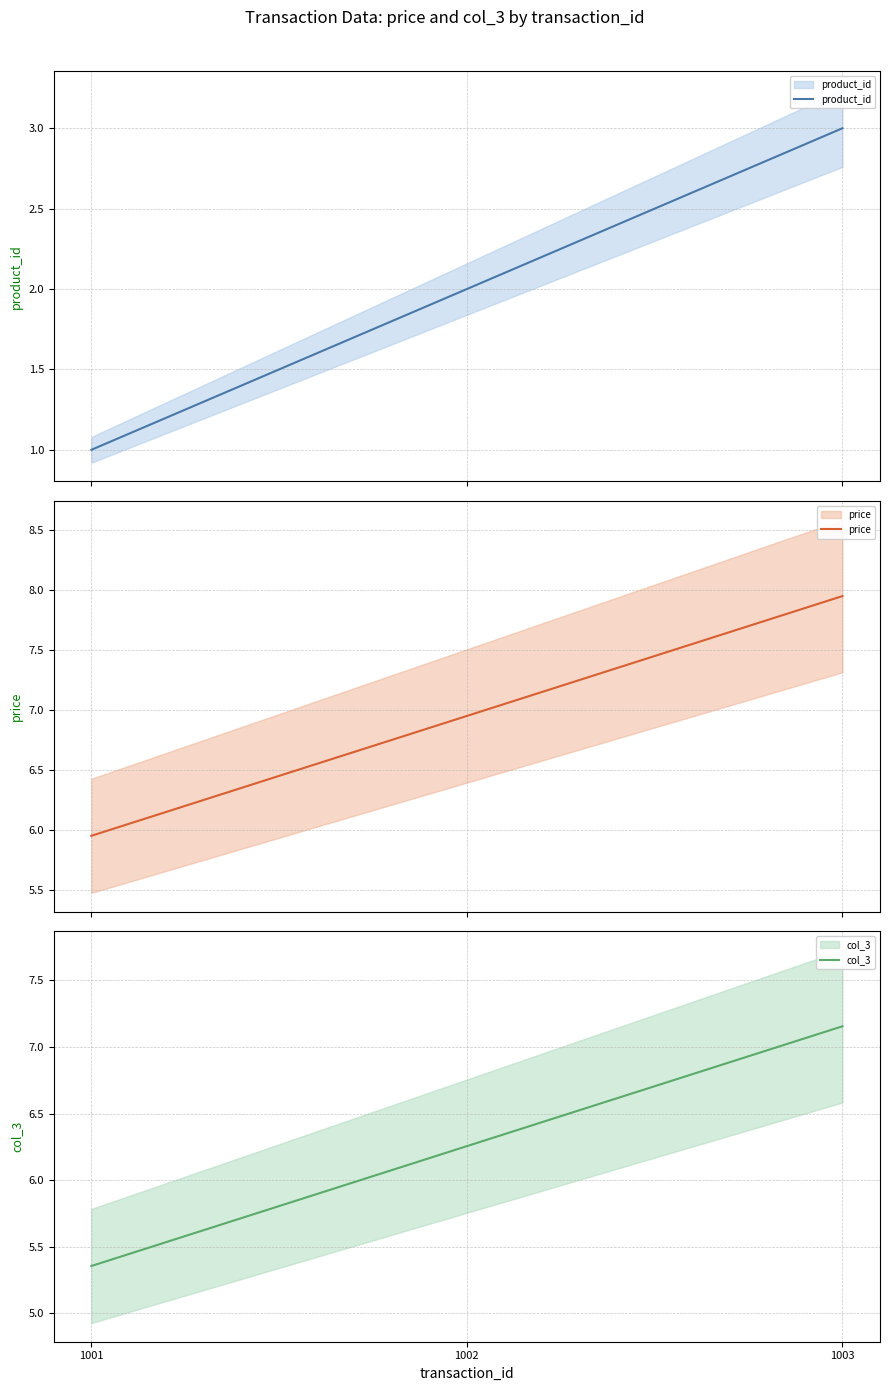

Which label corresponds to the largest value in the chart?

1003